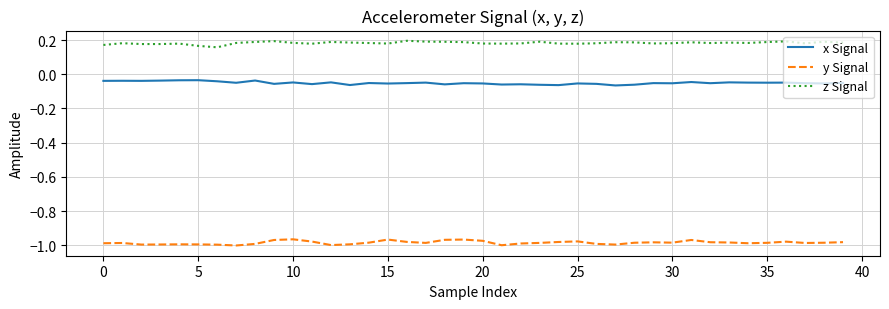

True or false: y Signal and x Signal intersect in this chart.

False